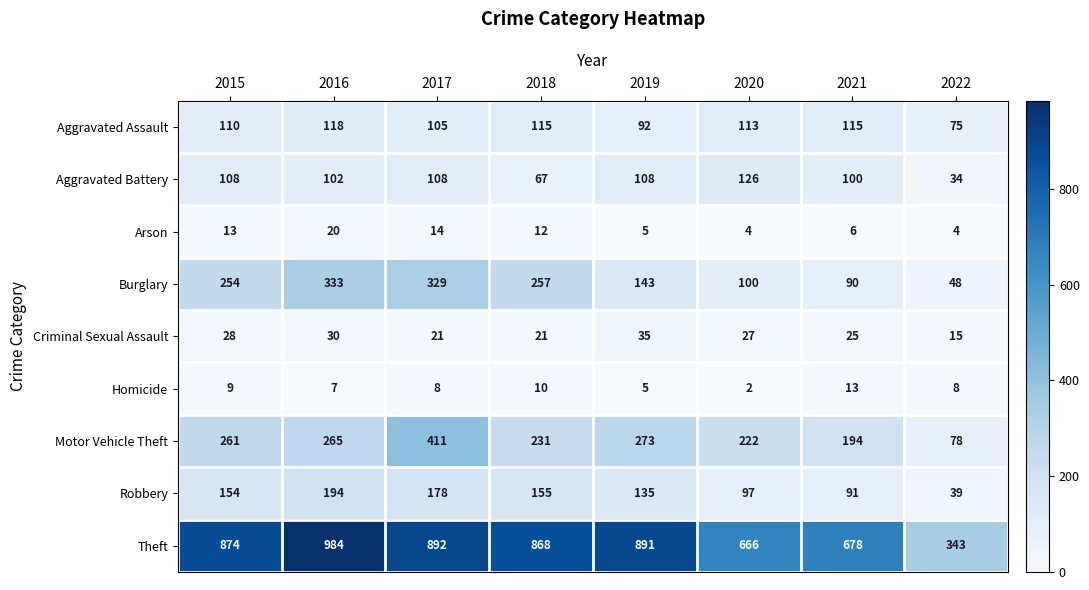

What is the difference between the second highest and minimum values in the Burglary series?

281